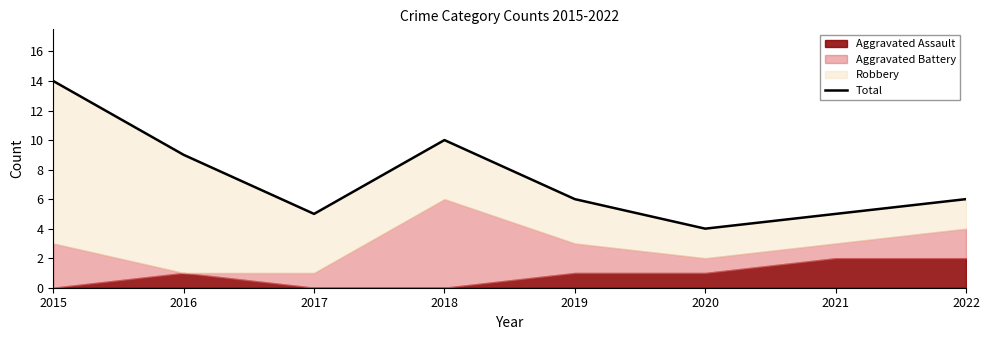

Reading left to right, transcribe all the data shown in this chart.

2015=14	2016=9	2017=5	2018=10	2019=6	2020=4	2021=5	2022=6